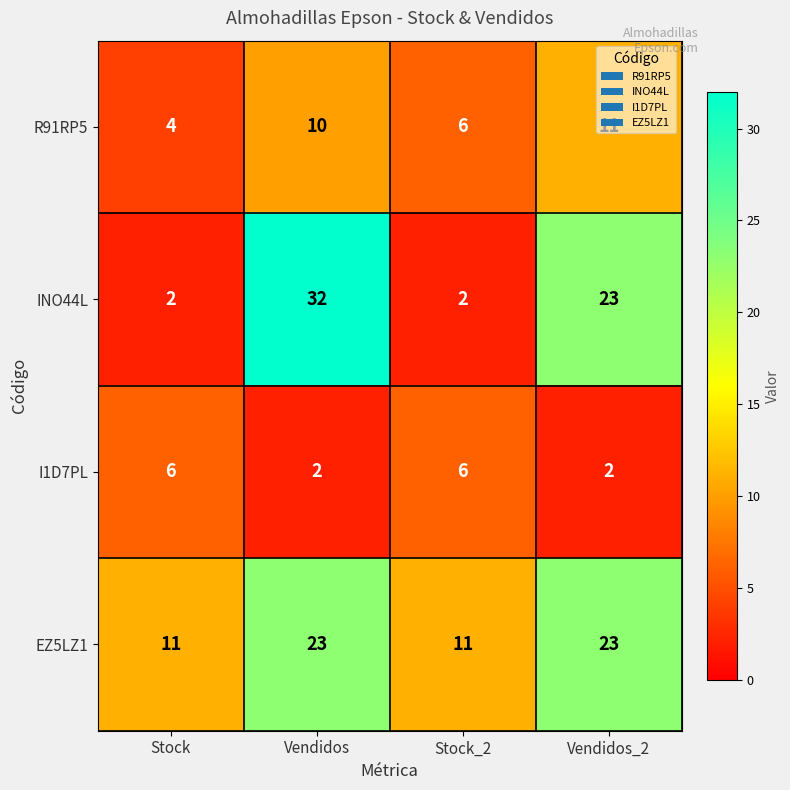

Count the EZ5LZ1 values in the range 11 to 23.

4